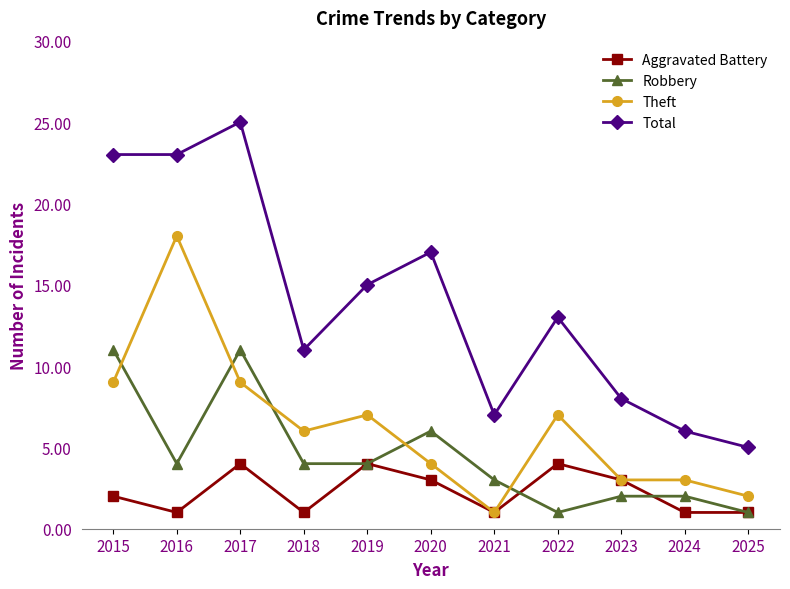

At which label does Total reach its peak?

2017